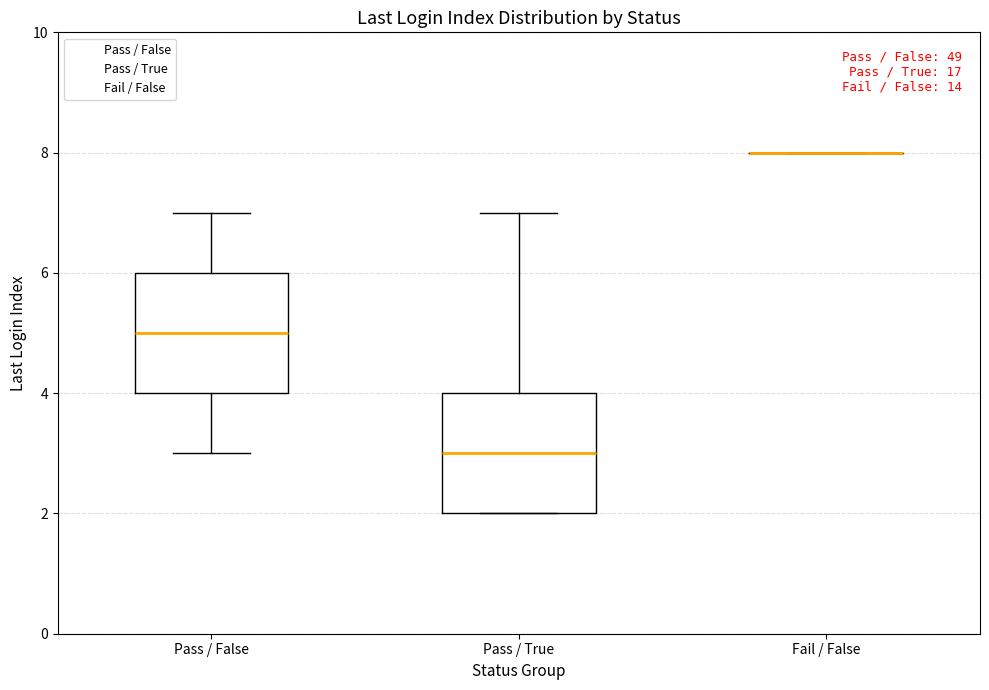

Reading left to right, transcribe this box plot: for each box, give where its median line is, the range the box spans, and where its two whiskers end, as read against the y-axis. The values are not printed on the chart, so give them approximately, as read against the axis.

Pass / False: median 5, box 4 to 6, whiskers 3 to 7
Pass / True: median 3, box 2 to 4, whiskers 2 to 7
Fail / False: box collapsed to a line at 8, whiskers 8 to 8